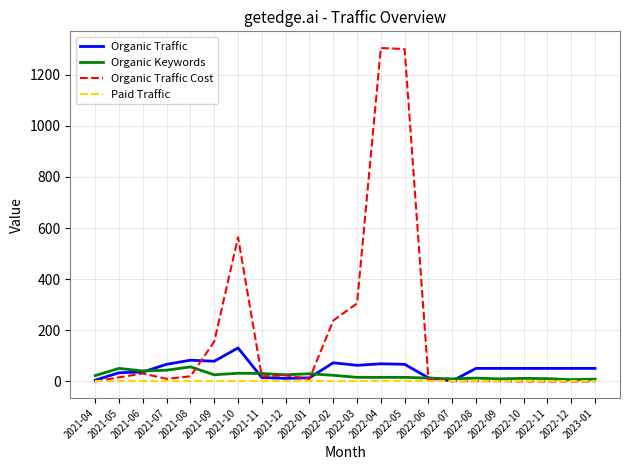

At 2021-09, list the series in order from smallest to largest.

Paid Traffic, Organic Keywords, Organic Traffic, Organic Traffic Cost